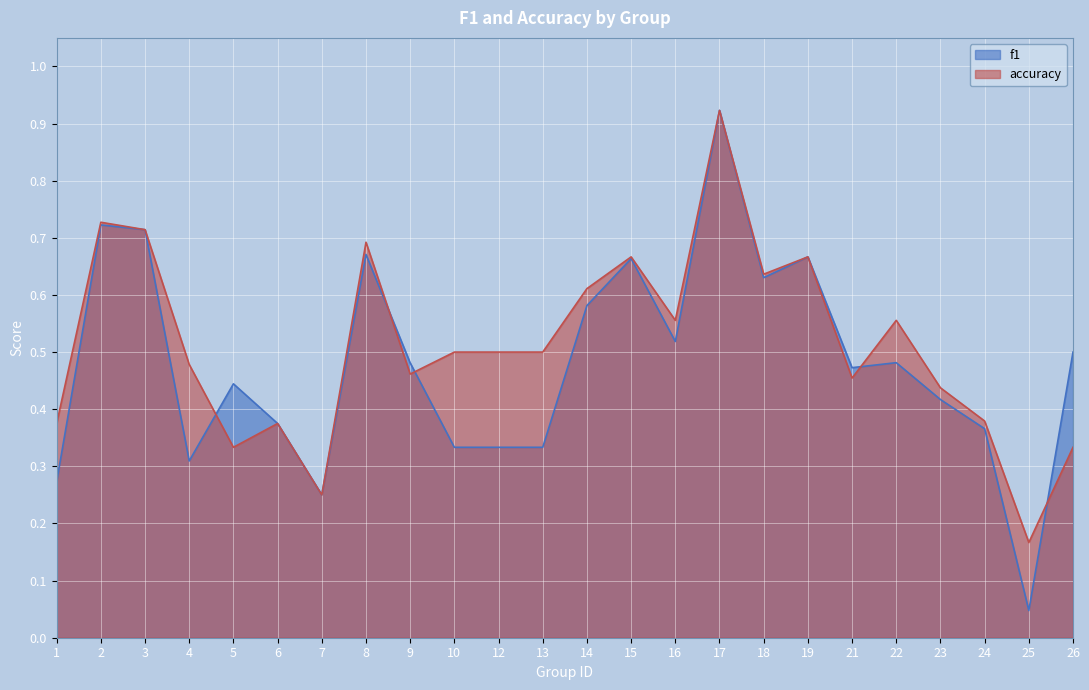

Reading right to left, list all the values displayed in this chart.

f1: 0.5	0.0	0.4	0.4	0.5	0.5	0.7	0.6	0.9	0.5	0.7	0.6	0.3	0.3	0.3	0.5	0.7	0.2	0.4	0.4	0.3	0.7	0.7	0.3
accuracy: 0.3	0.2	0.4	0.4	0.6	0.5	0.7	0.6	0.9	0.6	0.7	0.6	0.5	0.5	0.5	0.5	0.7	0.2	0.4	0.3	0.5	0.7	0.7	0.4